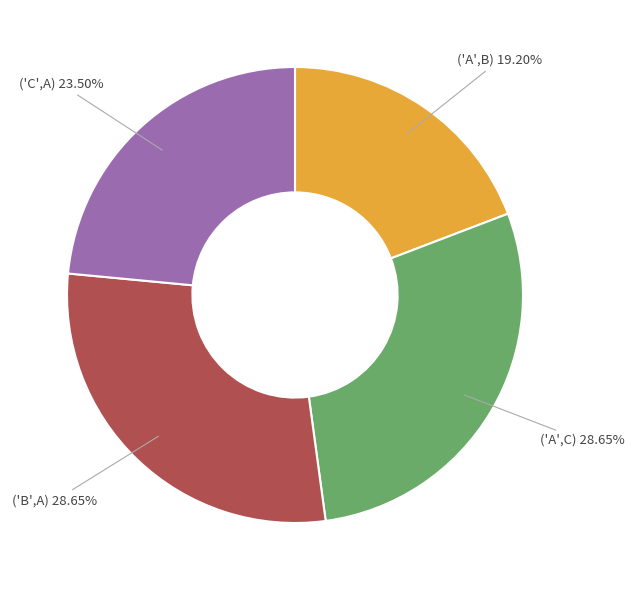

How many segments does this pie chart have?

4